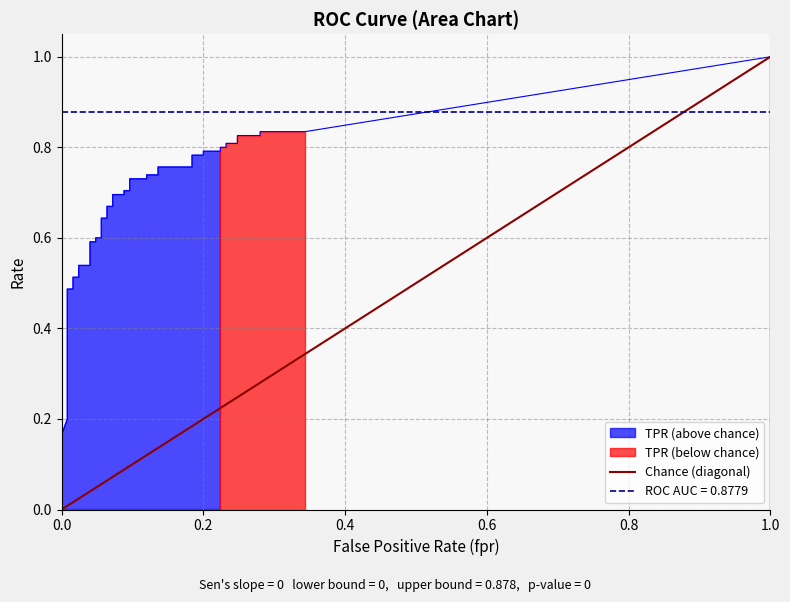

What is the difference between the maximum and minimum values?

1